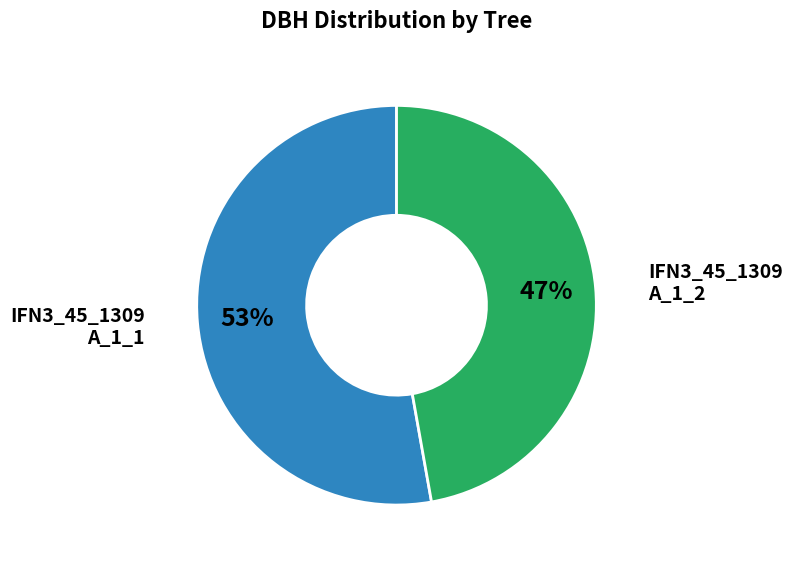

Is there a majority slice in this chart?

Yes